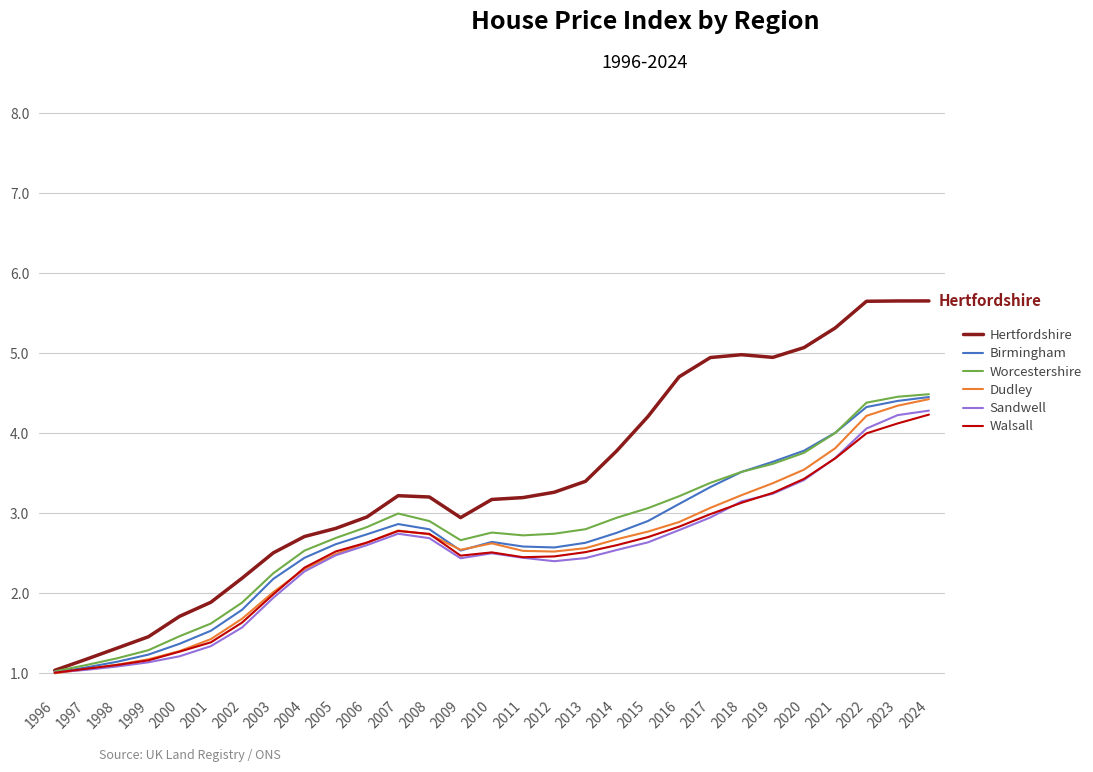

Where is the first local maximum for Worcestershire?

2007